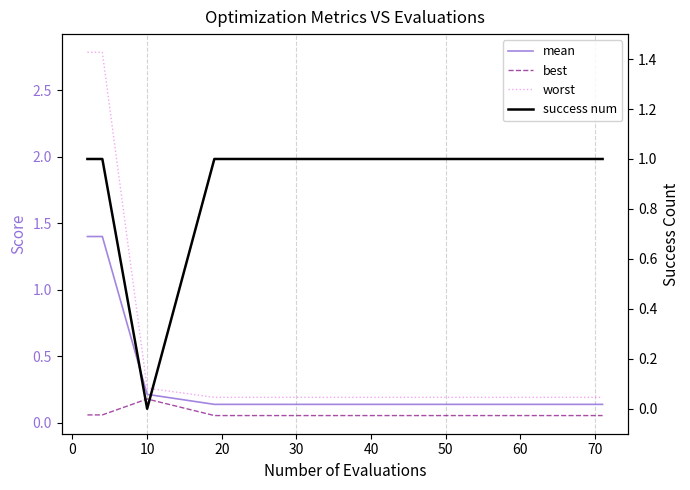

What is the sum of all worst values?

9.1